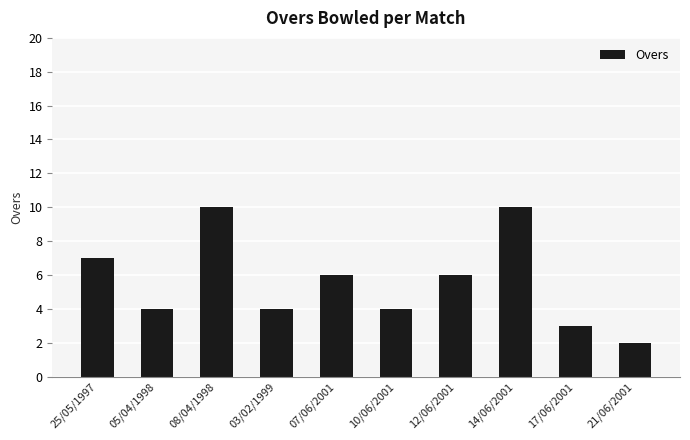

Reading right to left, transcribe all the data shown in this chart.

21/06/2001=2	17/06/2001=3	14/06/2001=10	12/06/2001=6	10/06/2001=4	07/06/2001=6	03/02/1999=4	08/04/1998=10	05/04/1998=4	25/05/1997=7